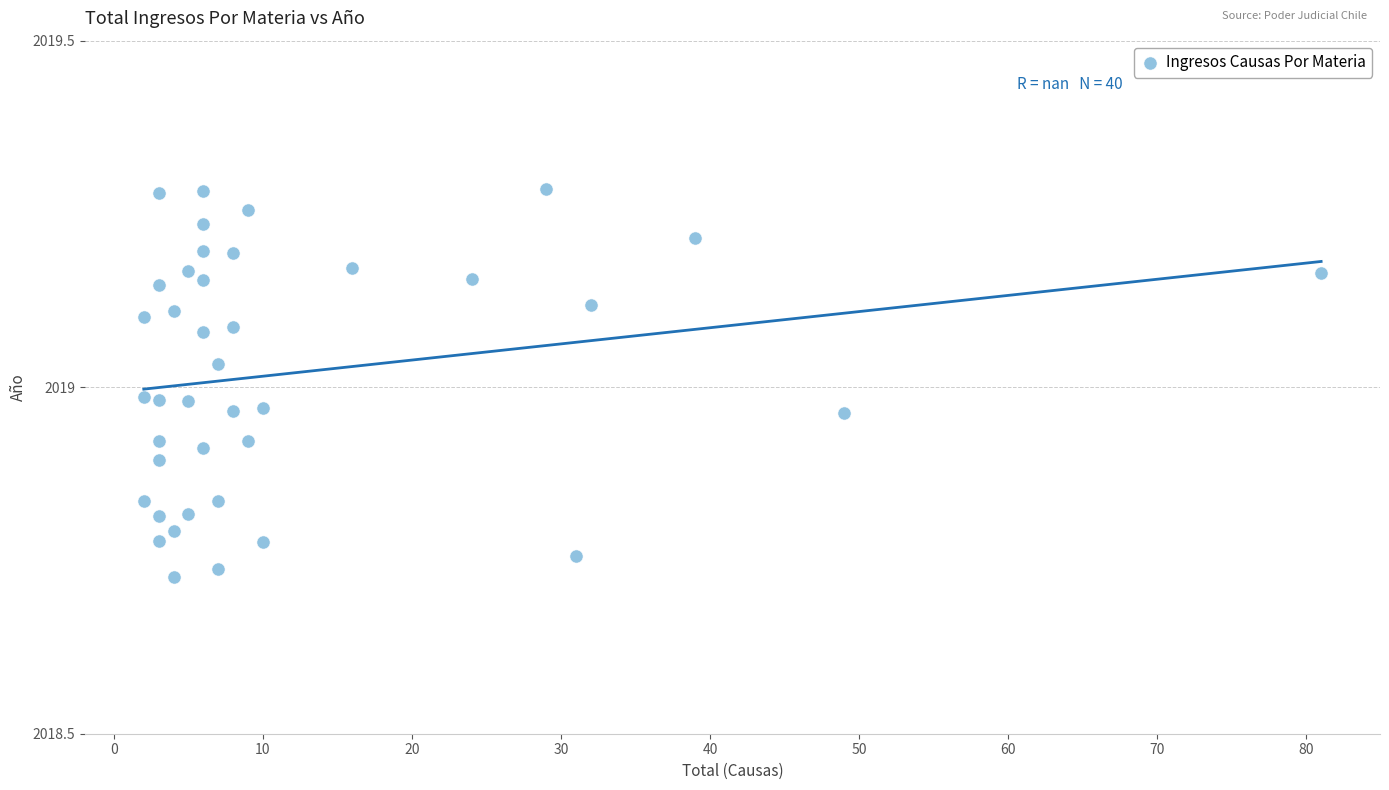

What is the range of Y values (max minus min)?

0.6